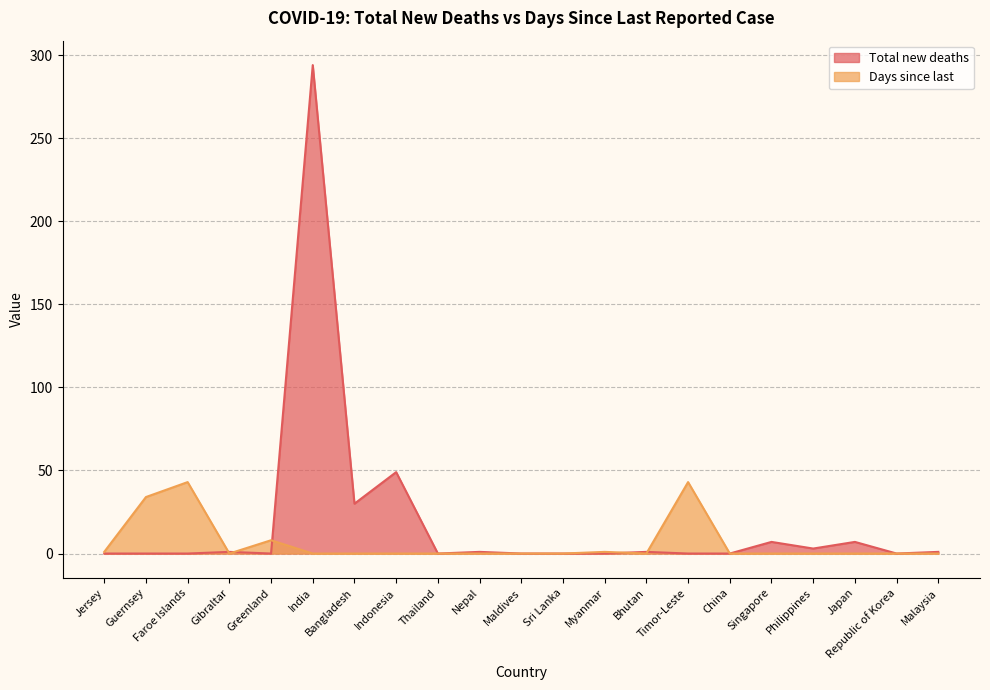

What is the label of the 19th point from the left?

Japan